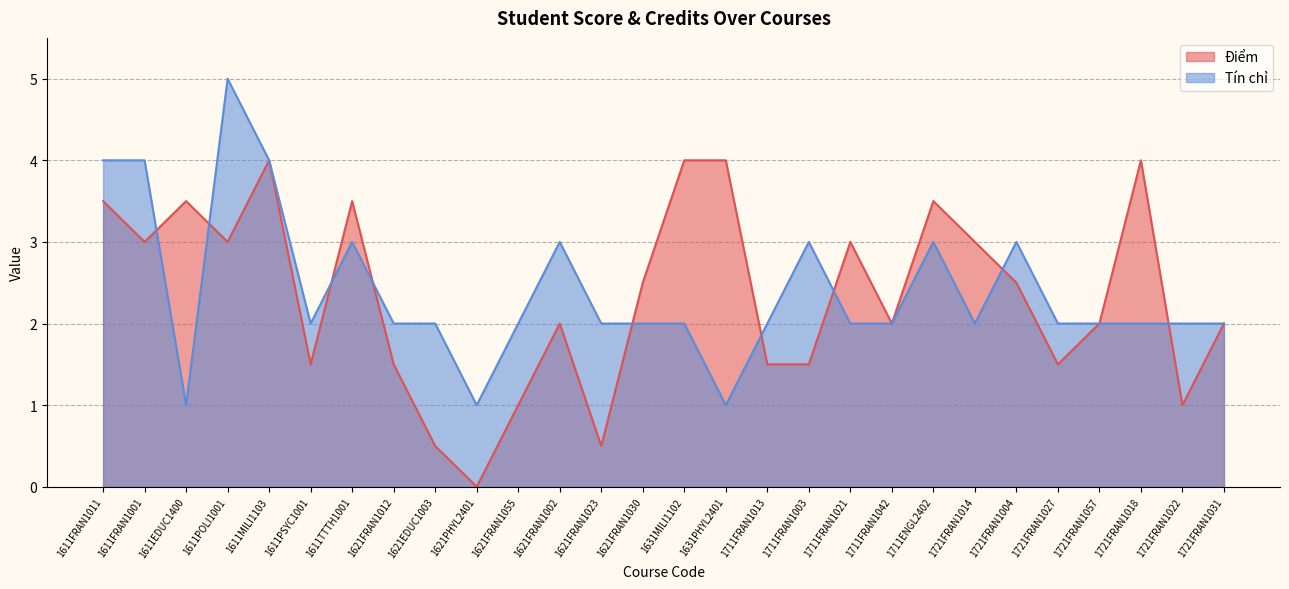

How many Điểm values are between 1 and 3?

17